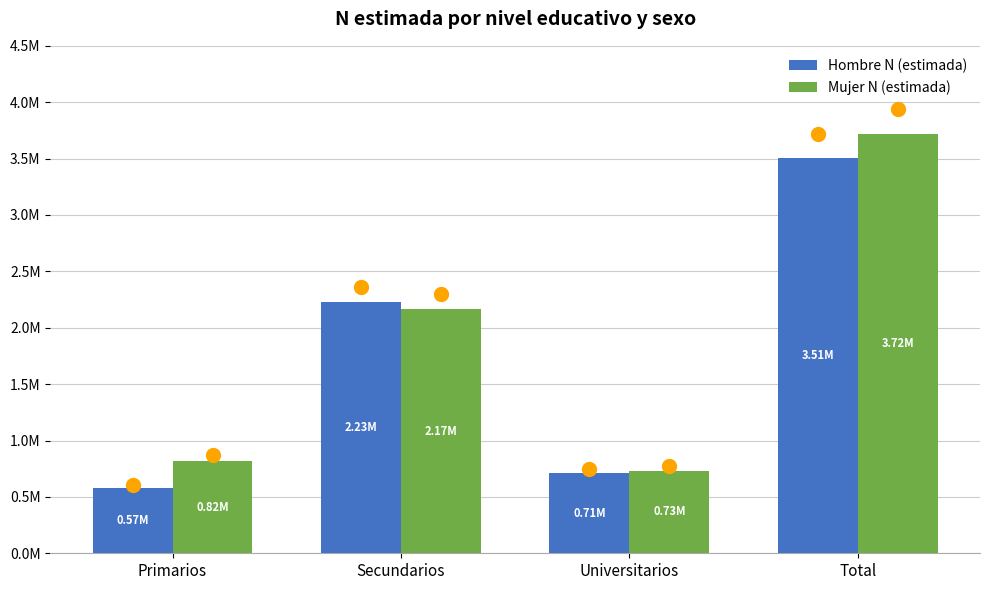

What is the spread (max minus min) of values at Total?

209067